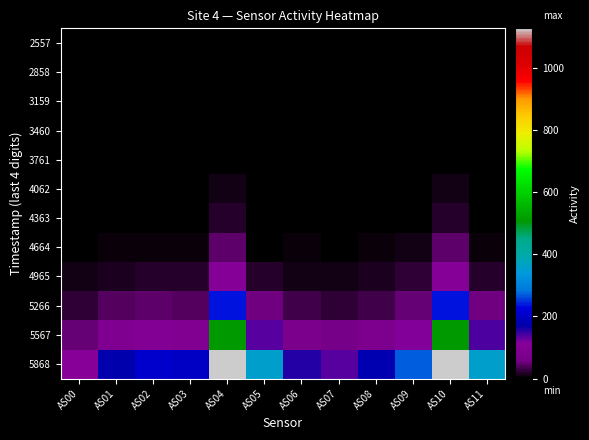

Count the number of categories in the chart.

12